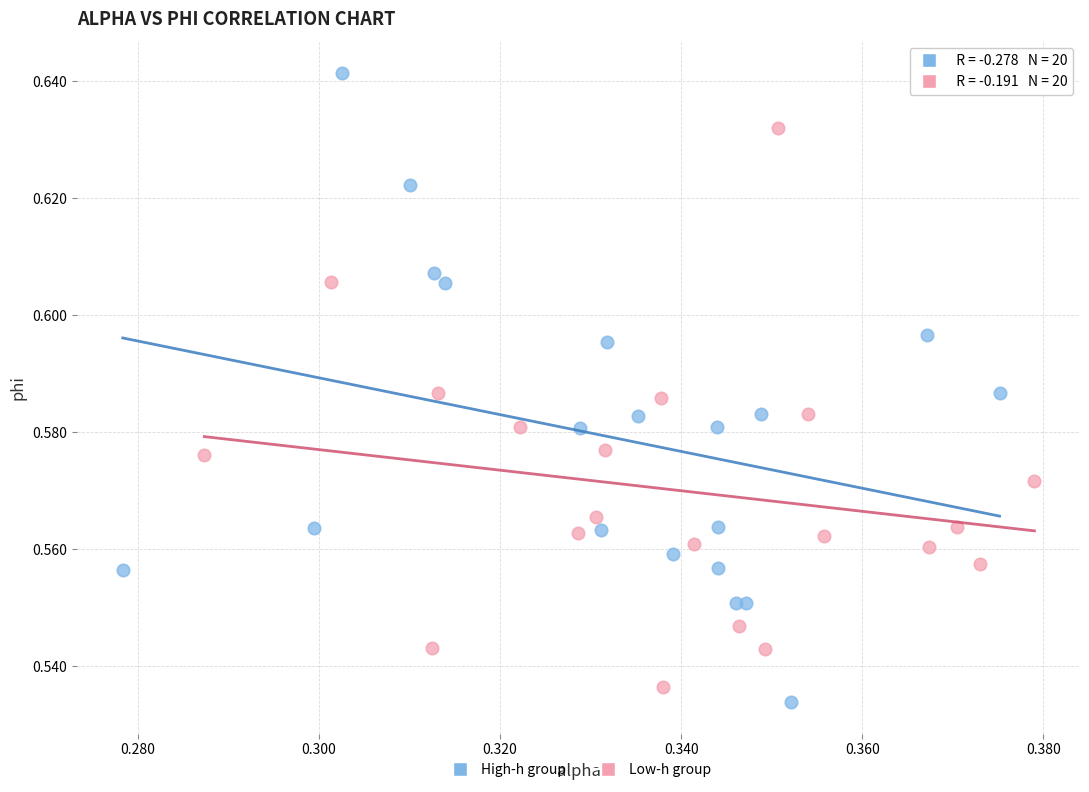

Which series contains the highest Y value?

High-h group